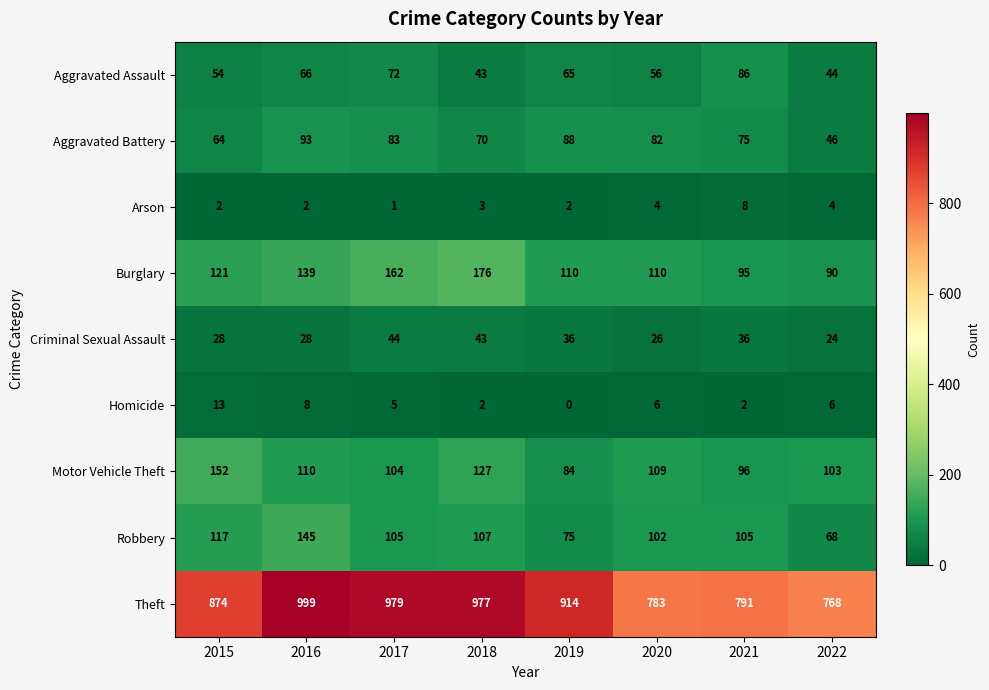

What is the average value of the Criminal Sexual Assault series?

33